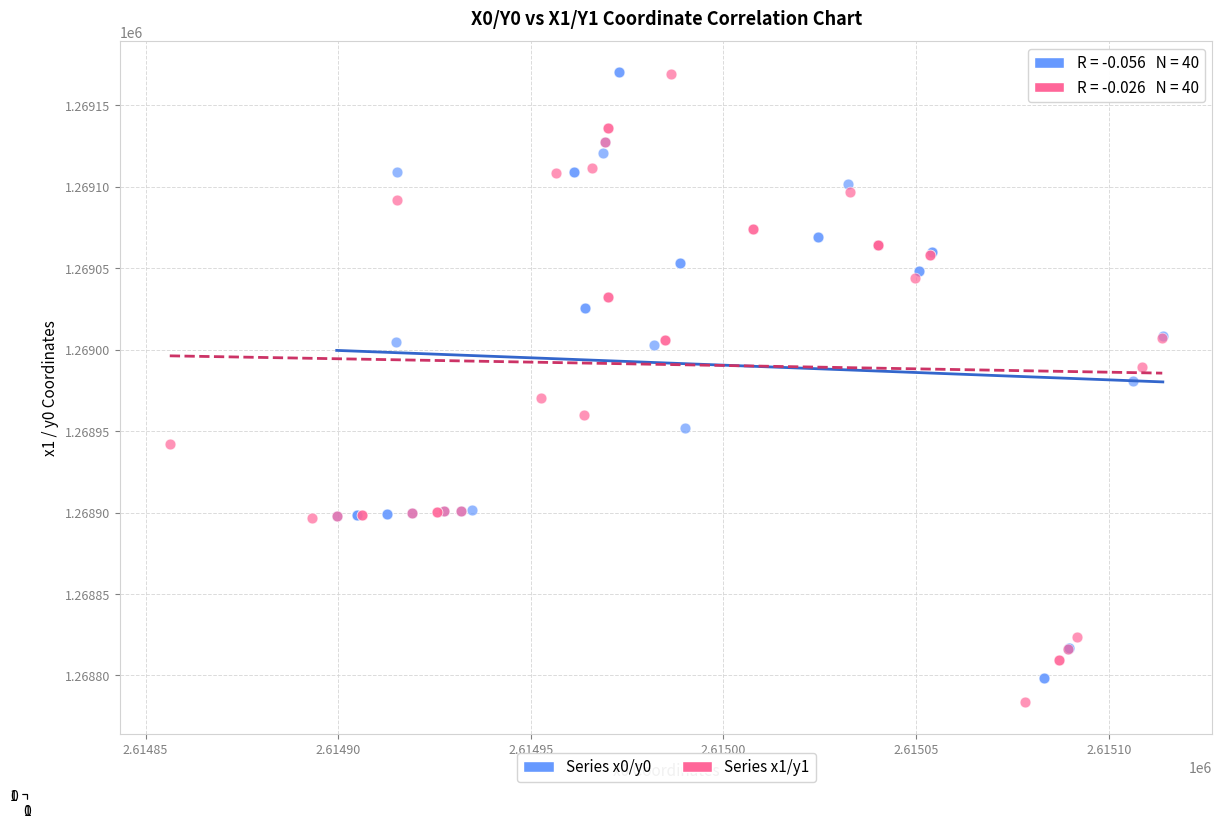

What are all the series names shown in the legend?

Series x0/y0, Series x1/y1